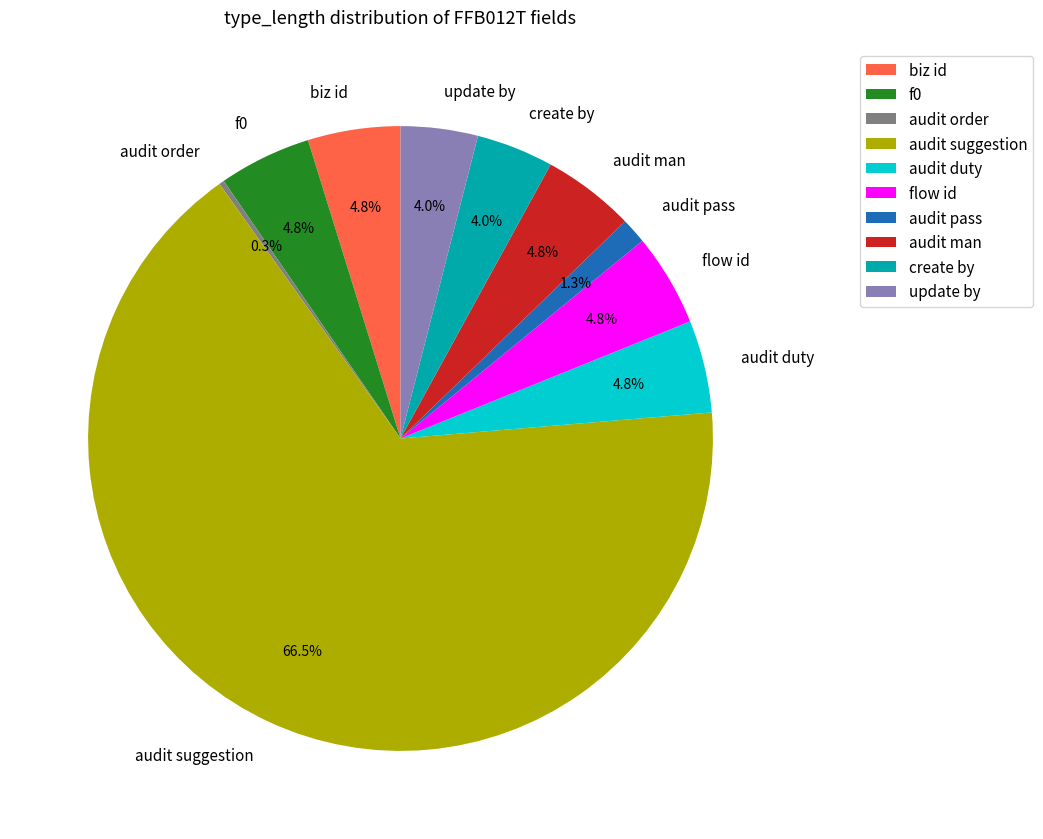

To the nearest percent, what is the difference between the largest and smallest slice percentages?

66%